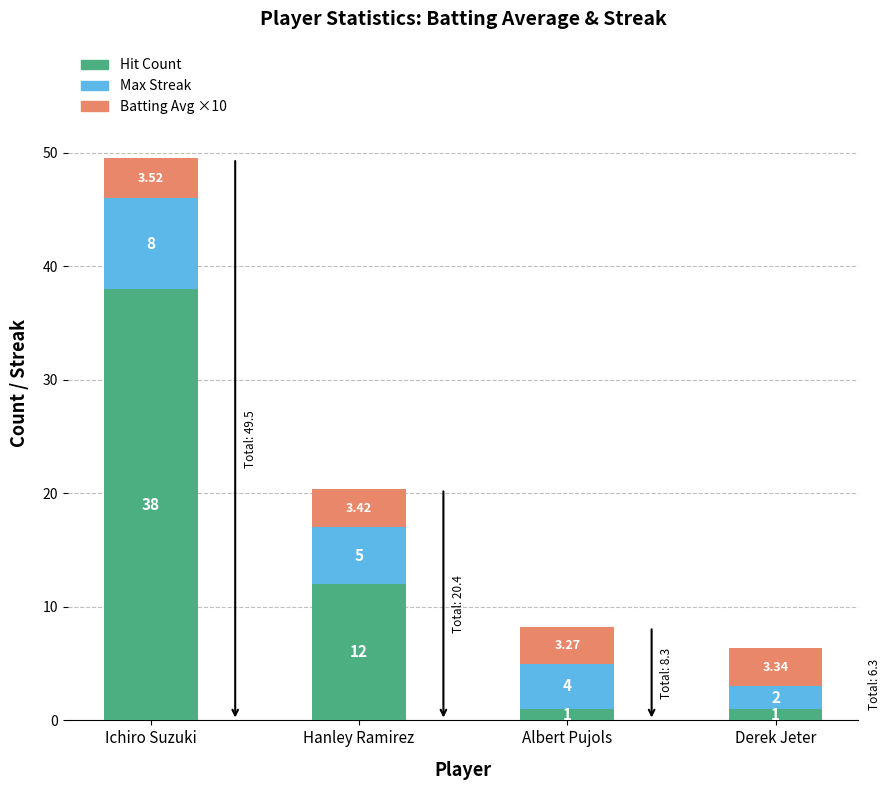

What are all the series names shown in the legend?

Hit Count, Max Streak, Batting Avg ×10